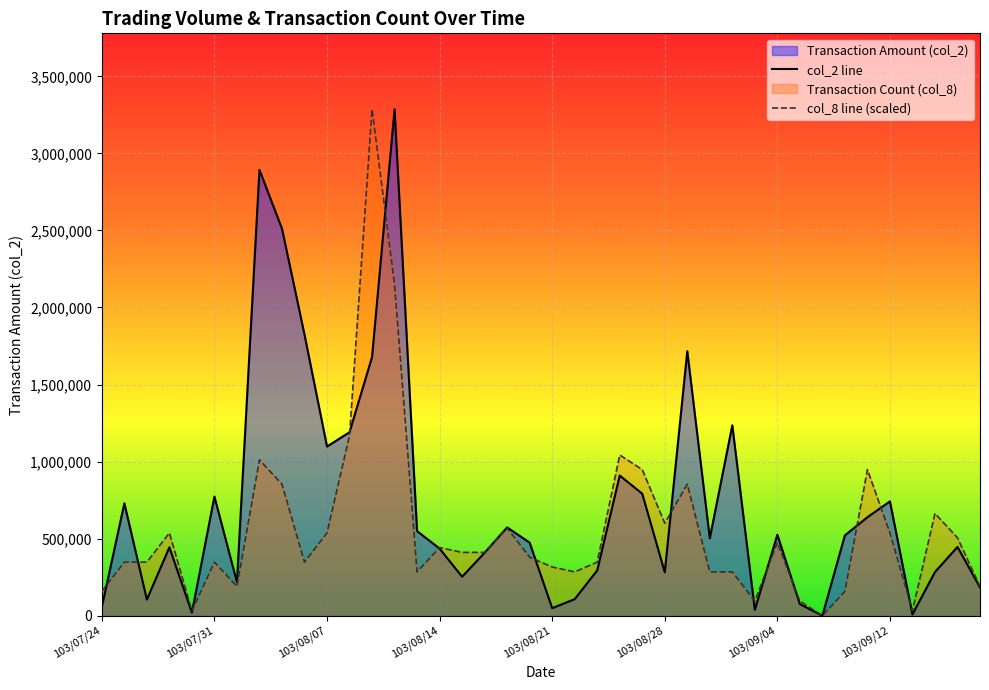

Rank the series by their average value, from lowest to highest.

col_8 line (scaled), col_2 line